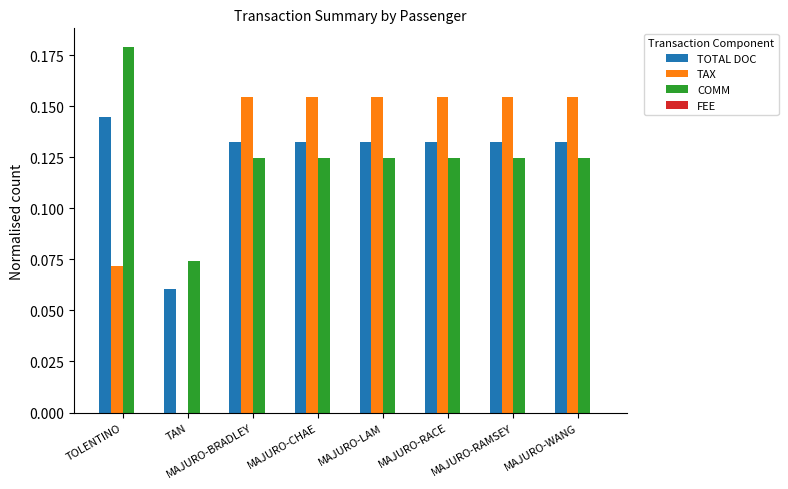

The TOTAL DOC series shows 0.0 at MAJURO-LAM. True or false?

False